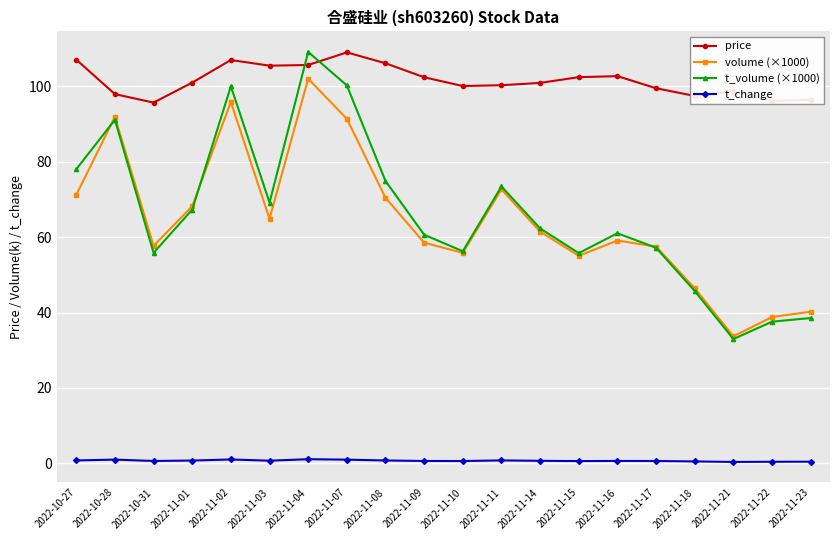

Between 2022-10-28 and 2022-11-09, which series saw the biggest shift?

volume (×1000)